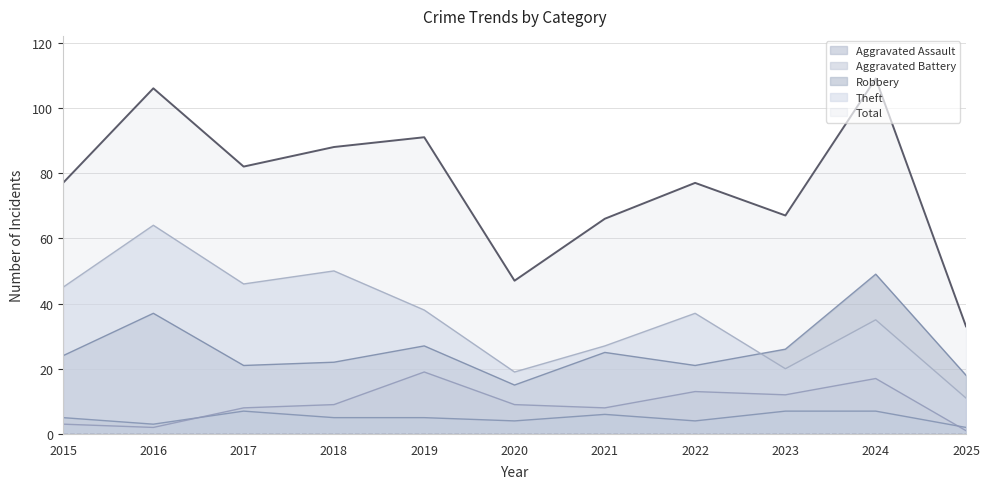

How many values in the Aggravated Assault series are below 5?

4